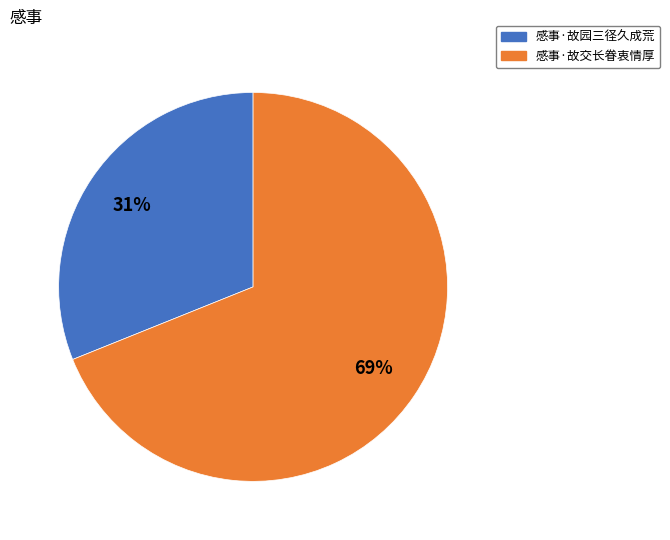

To the nearest percent, what percentage of the pie is 感事·故交长眷衷情厚?

69%